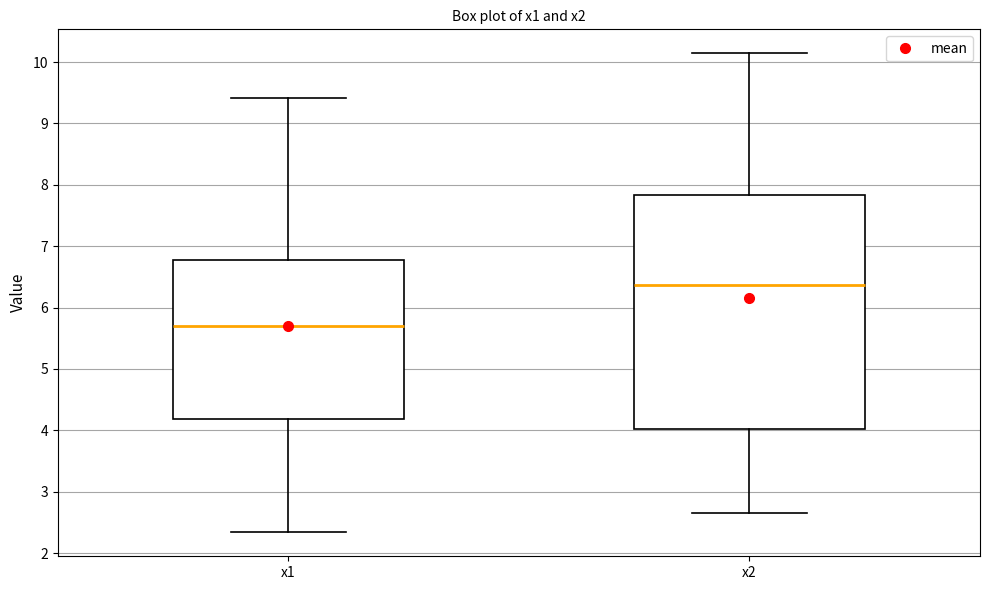

Where does the lower whisker of the box for x1 end on the y-axis? The values are not printed on the chart, so give them approximately, as read against the axis.

2.3